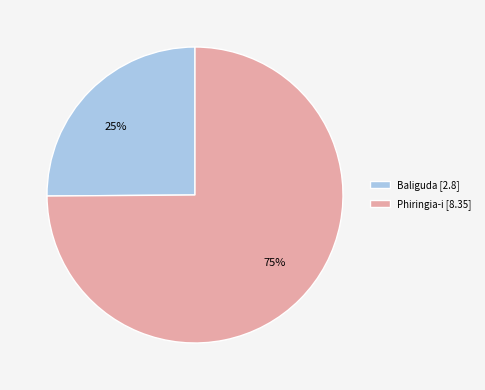

Between Baliguda and Phiringia-i, which is larger?

Phiringia-i